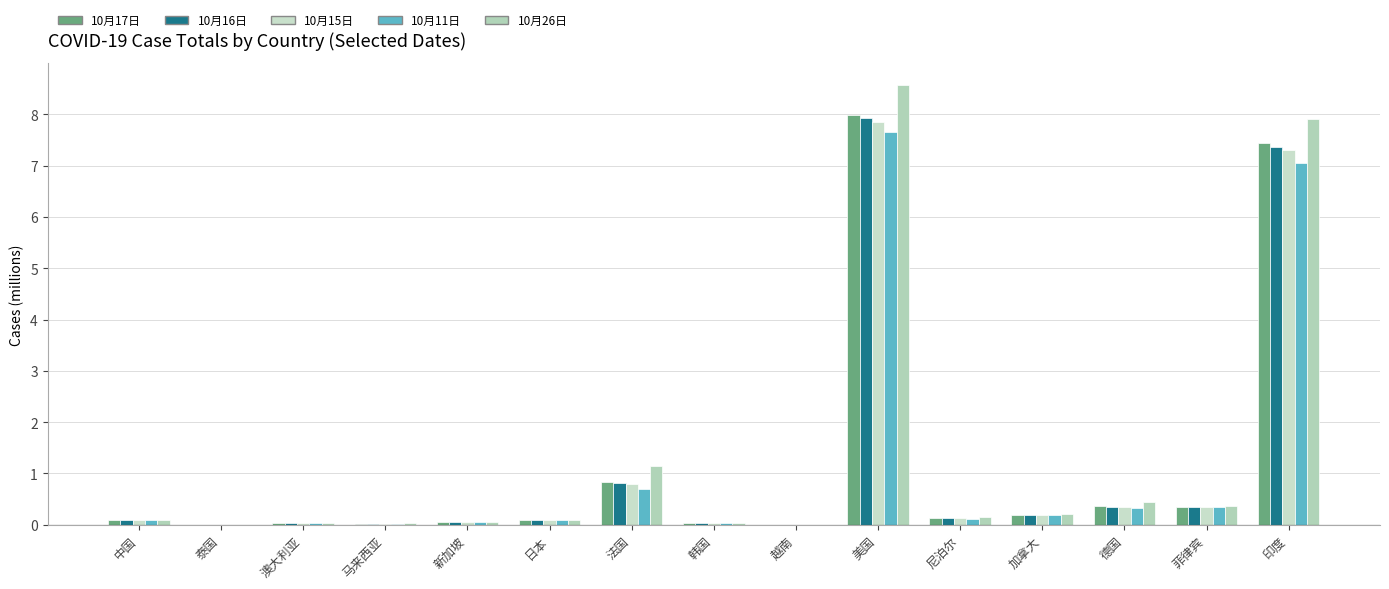

Is it true that 10月17日 equals 0.2 at 加拿大?

True